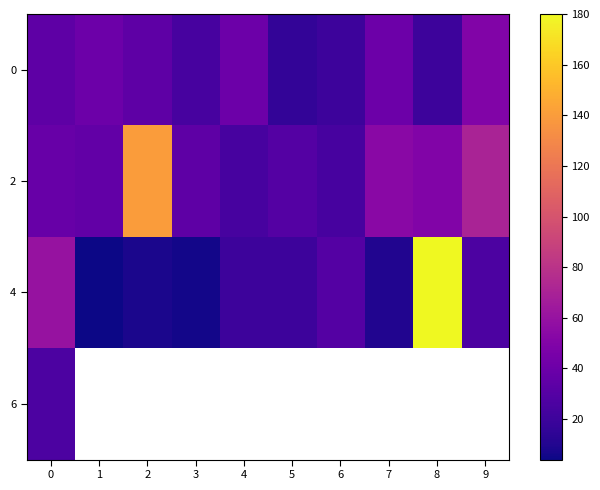

At which category does the chart reach its minimum across all series?

1